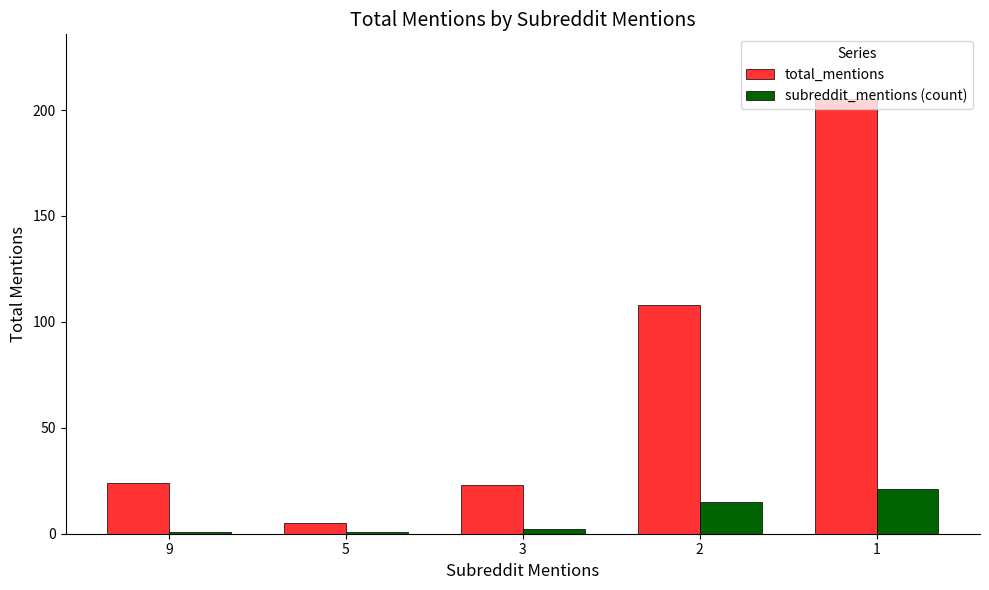

What is the sum of all subreddit_mentions (count) values?

40